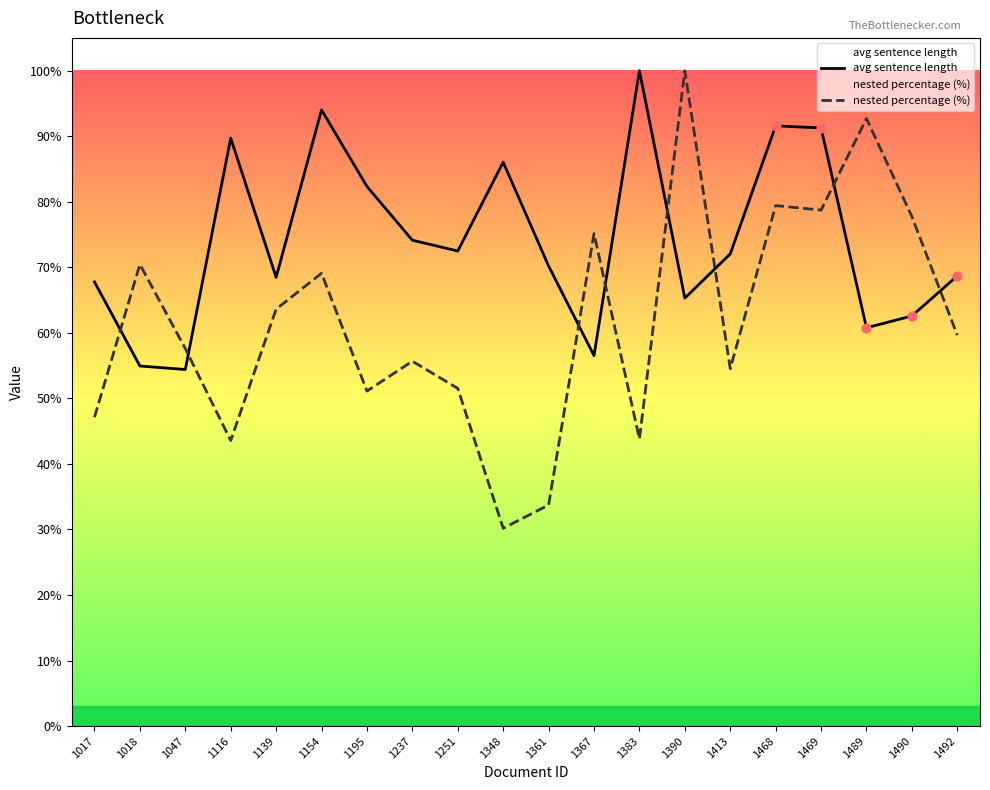

Which series reaches the minimum Y coordinate?

nested percentage (%)